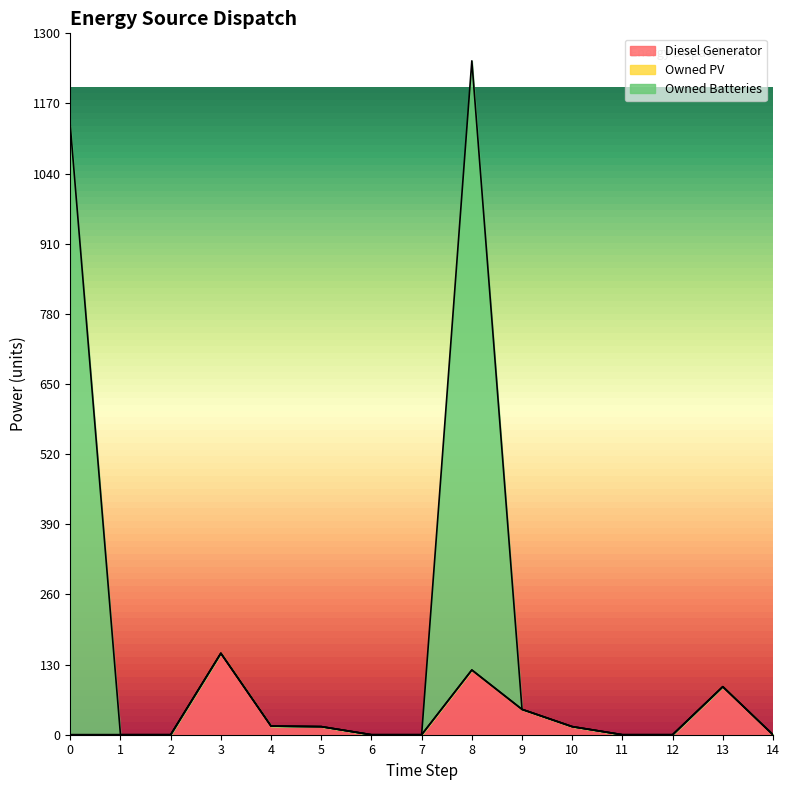

What is the maximum value for Diesel Generator?

151